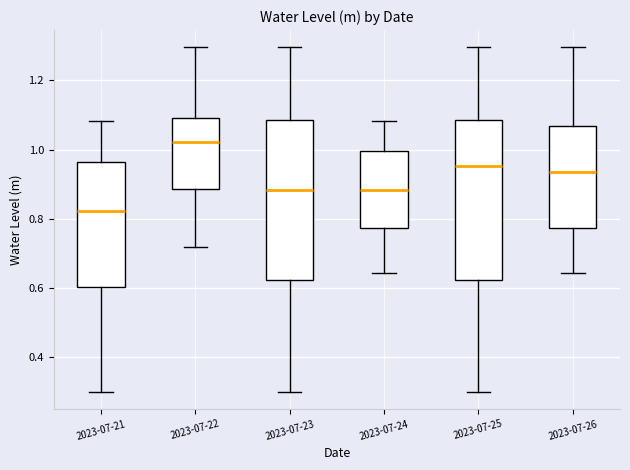

Reading left to right, transcribe this box plot: for each box, give where its median line is, the range the box spans, and where its two whiskers end, as read against the y-axis. The values are not printed on the chart, so give them approximately, as read against the axis.

2023-07-21: median 0.82, box 0.60 to 0.96, whiskers 0.30 to 1.08
2023-07-22: median 1.02, box 0.88 to 1.10, whiskers 0.72 to 1.30
2023-07-23: median 0.88, box 0.62 to 1.08, whiskers 0.30 to 1.30
2023-07-24: median 0.88, box 0.78 to 1.00, whiskers 0.64 to 1.08
2023-07-25: median 0.96, box 0.62 to 1.08, whiskers 0.30 to 1.30
2023-07-26: median 0.94, box 0.78 to 1.06, whiskers 0.64 to 1.30